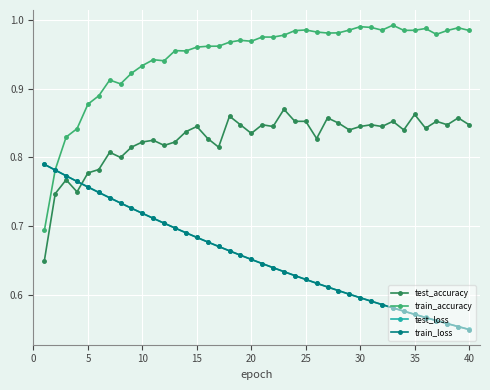

At how many categories does at least one series exceed 0?

40